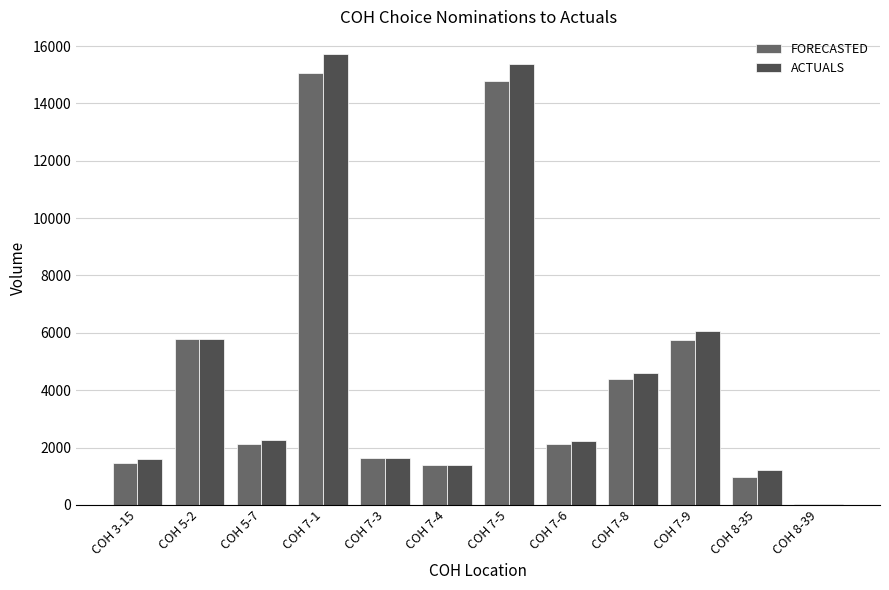

Is the value of FORECASTED at COH 7-9 greater than the value of ACTUALS at COH 7-1?

No